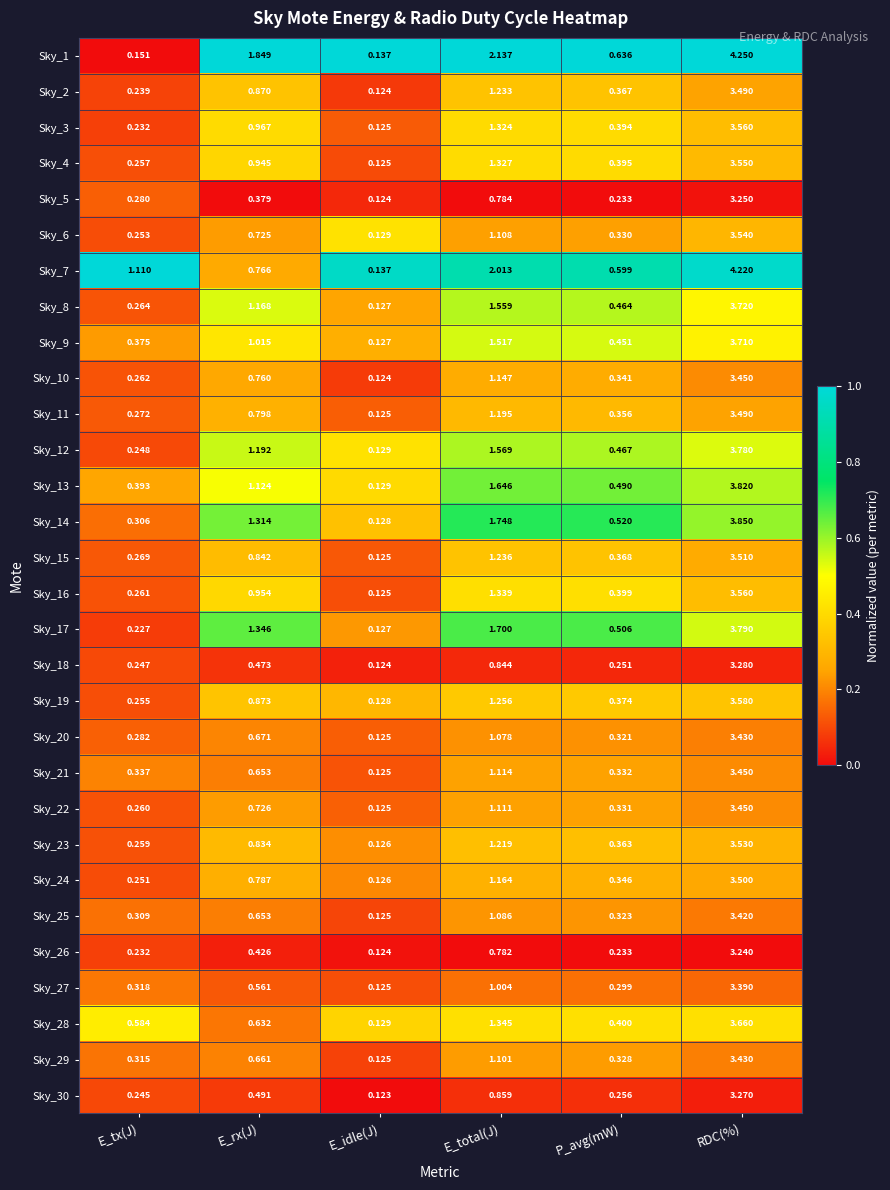

At which category is the sum across all series the highest?

RDC(%)